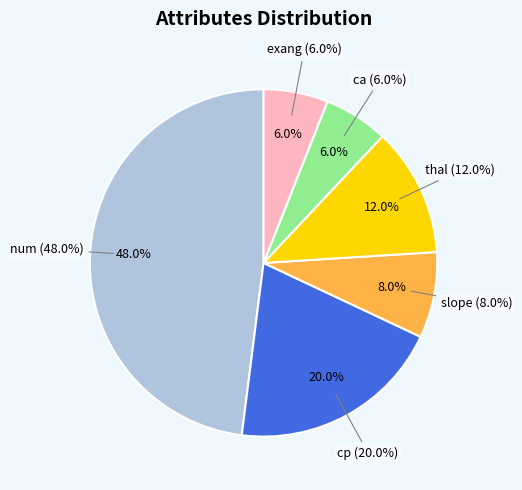

Is the sum of slope and num greater than half?

Yes